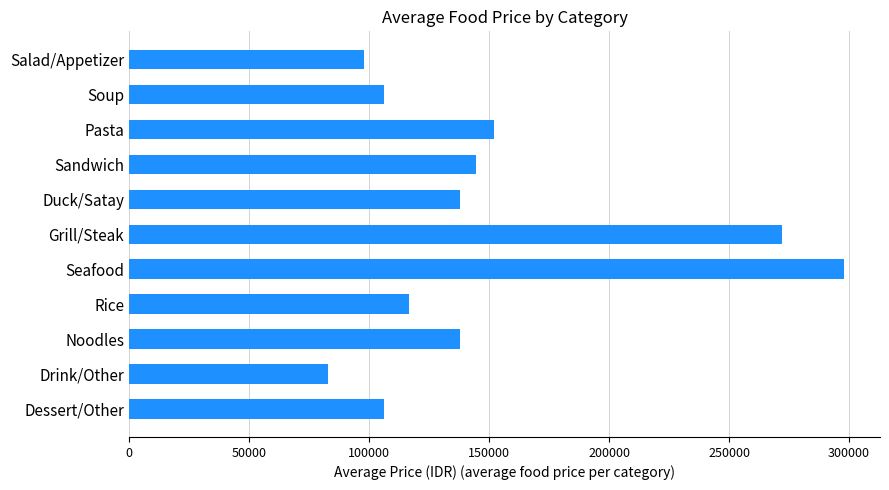

Which label corresponds to the largest value in the chart?

Seafood